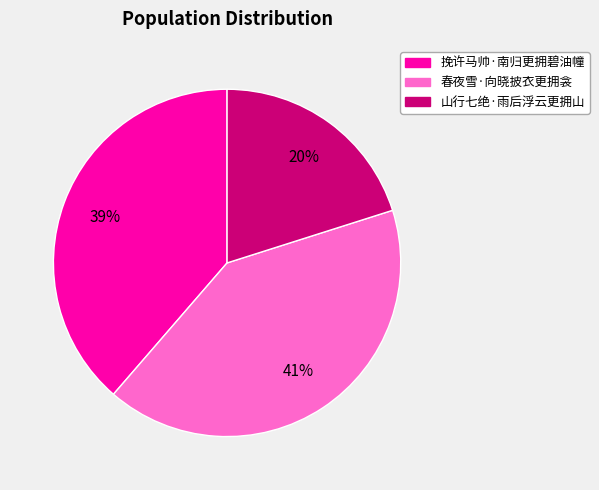

What is the largest slice in the pie chart?

春夜雪·向晓披衣更拥衾